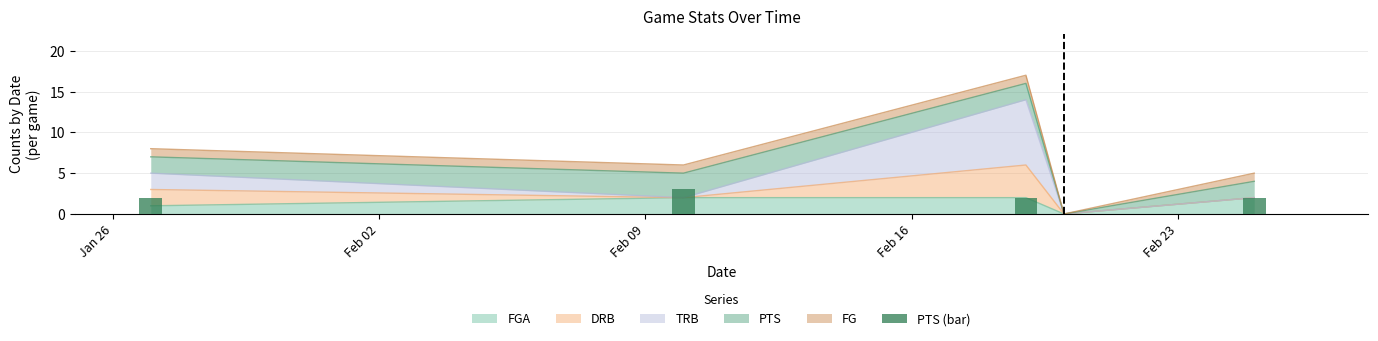

What is the label of the 3rd bar from the right?

Feb 09